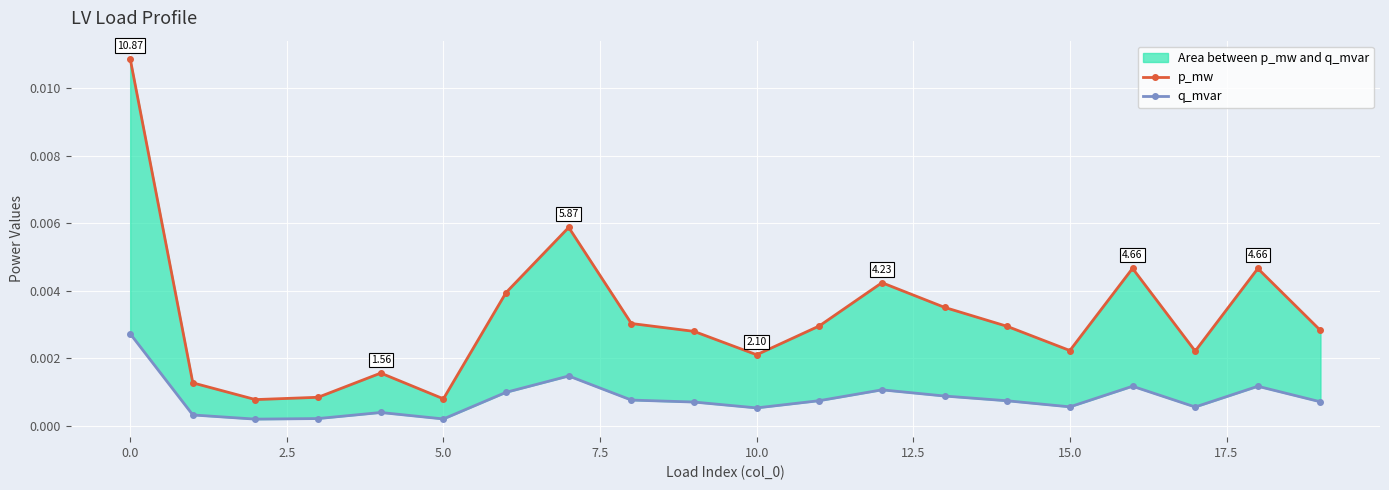

What position from the left is 14?

15